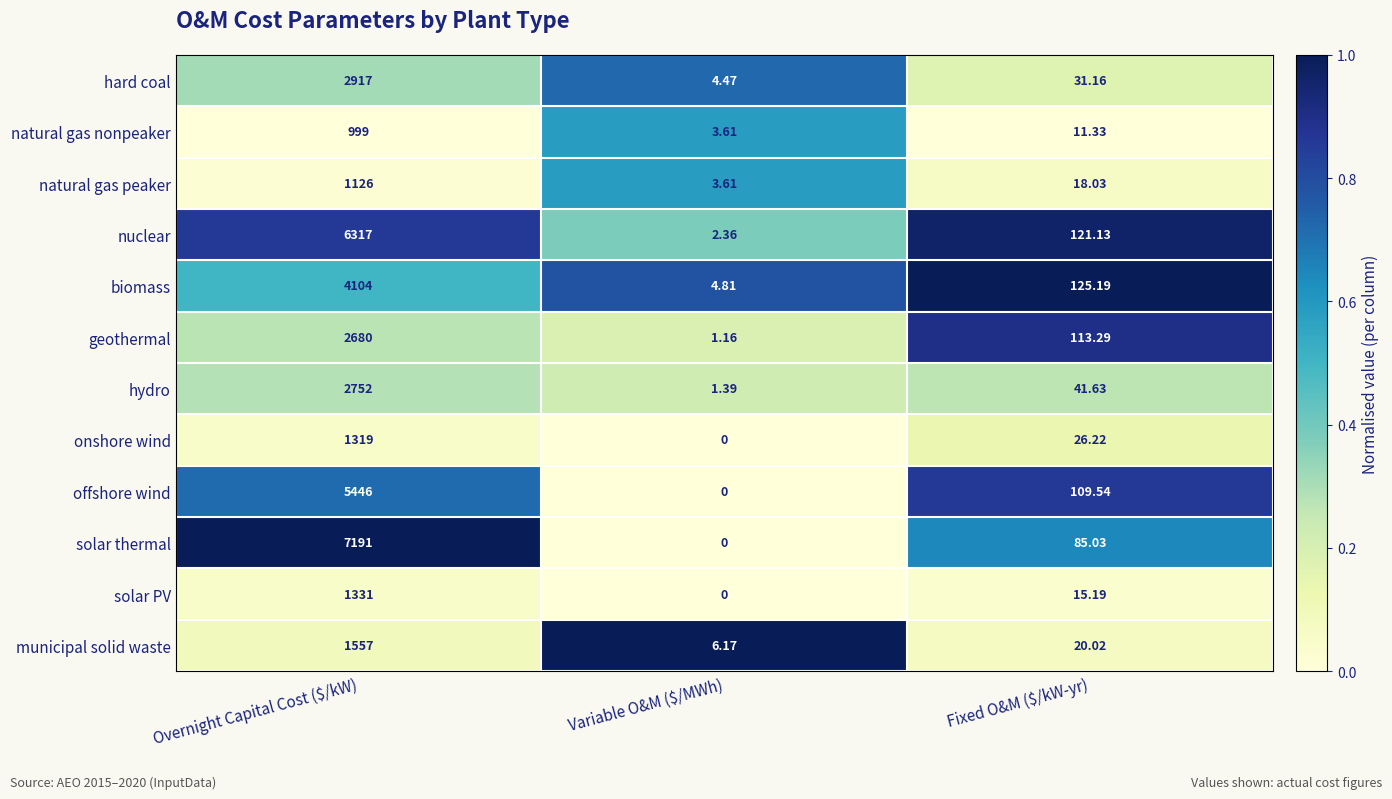

Which category has the lowest value across all series?

Variable O&M ($/MWh)